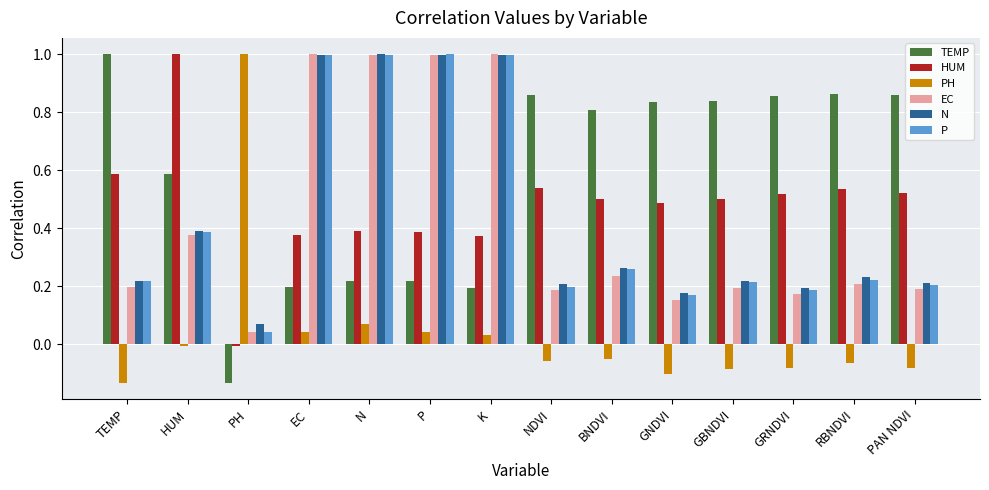

At which label does HUM reach its peak?

HUM